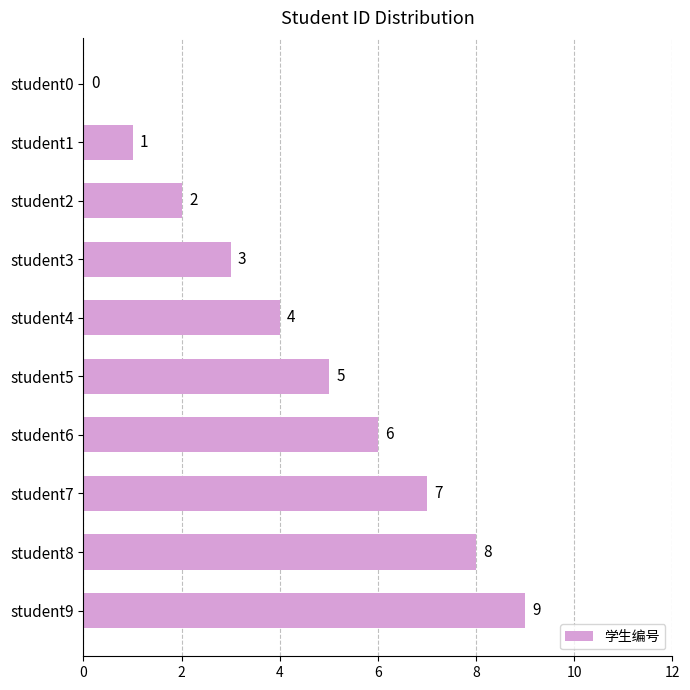

True or false: the data shows 5 at student5.

True